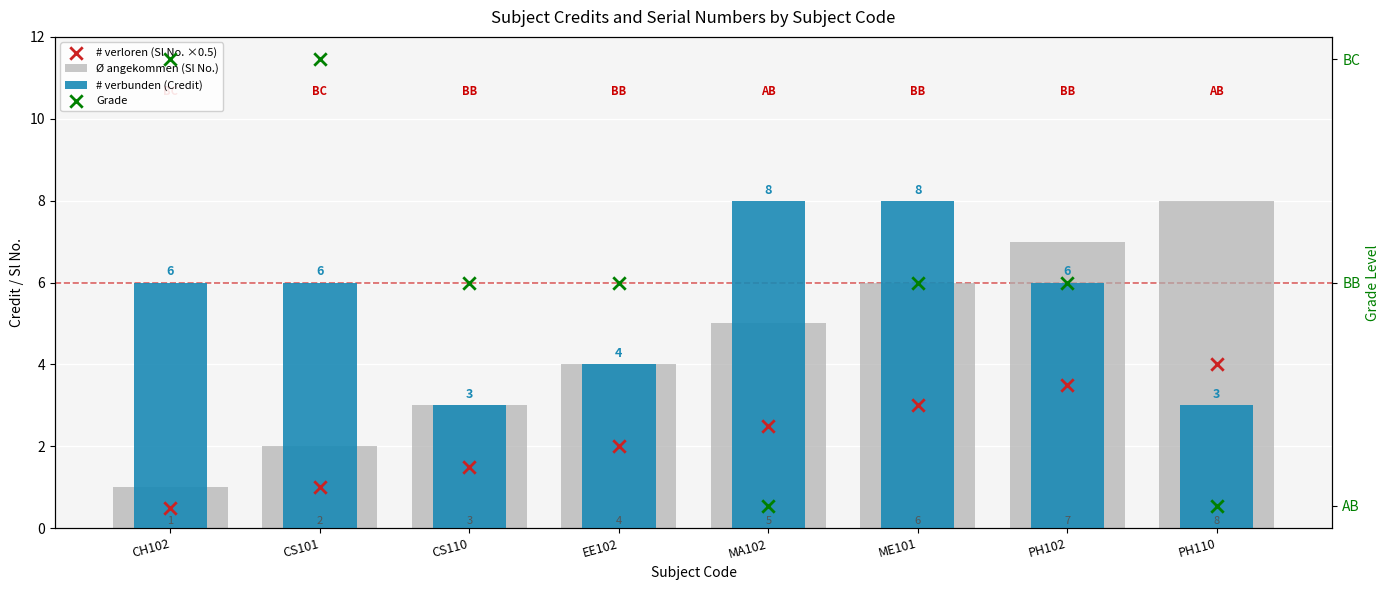

At how many categories does at least one series exceed 1?

8